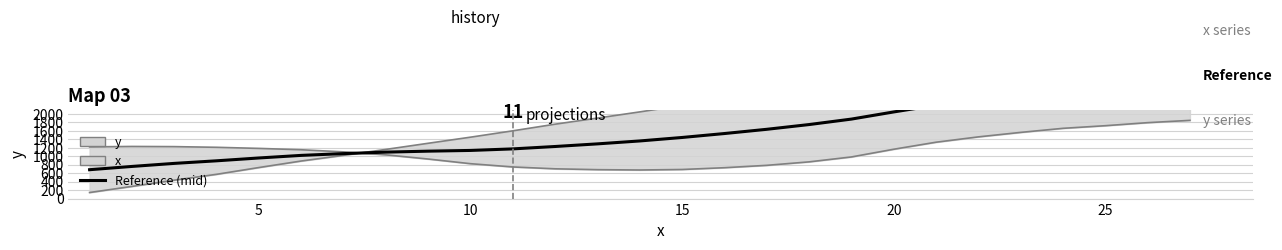

Is the value of y at 12 greater than the value of x at 0?

Yes